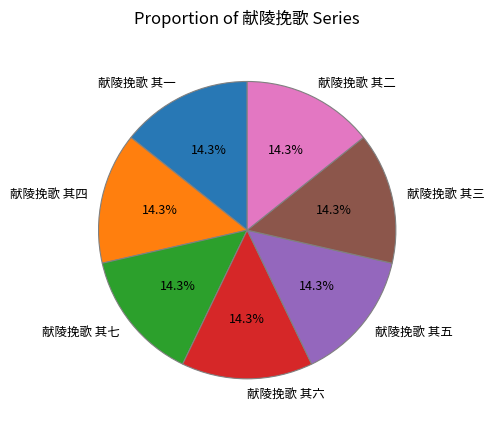

To the nearest percent, what percentage of the pie is 献陵挽歌 其二?

14%